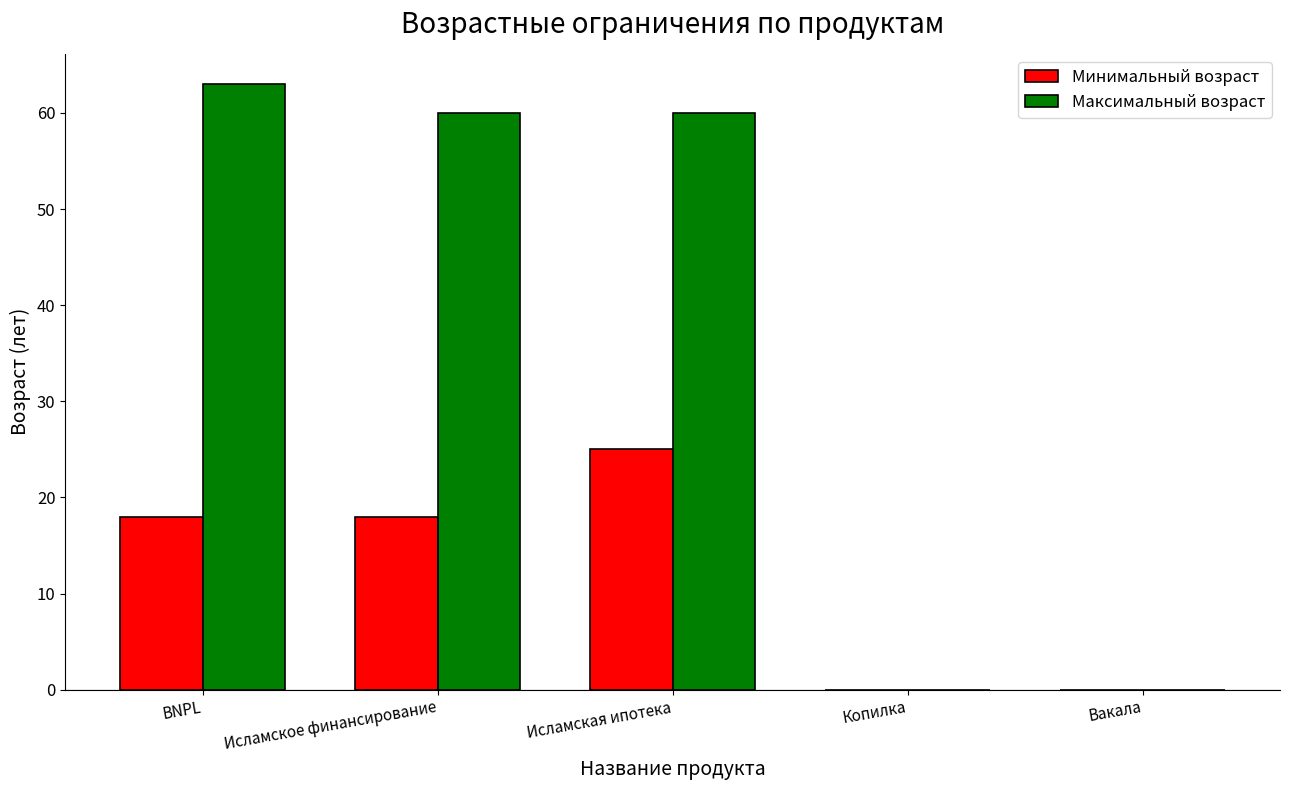

Between Исламское финансирование and Копилка, which series saw the biggest shift?

Максимальный возраст